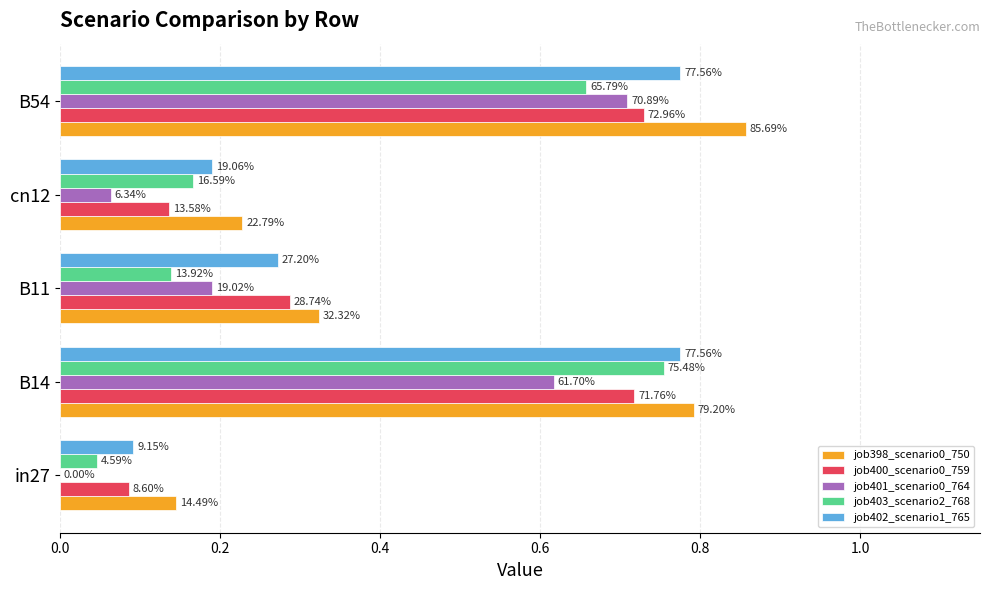

What are all the series names shown in the legend?

job398_scenario0_750, job400_scenario0_759, job401_scenario0_764, job403_scenario2_768, job402_scenario1_765